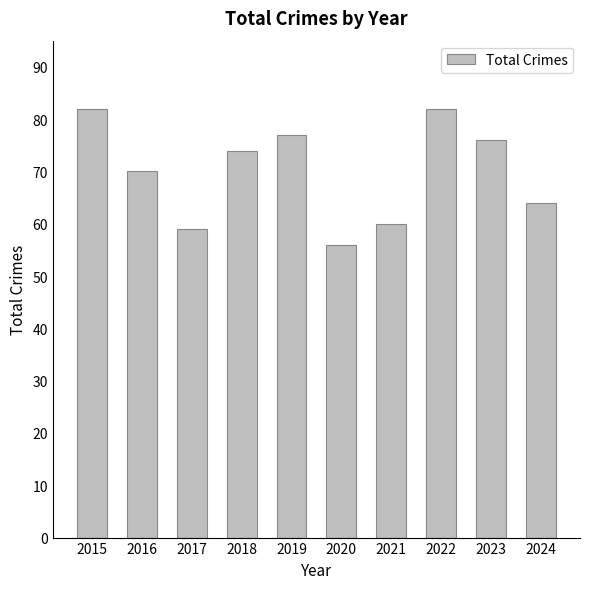

Does the chart contain stacked bars?

No